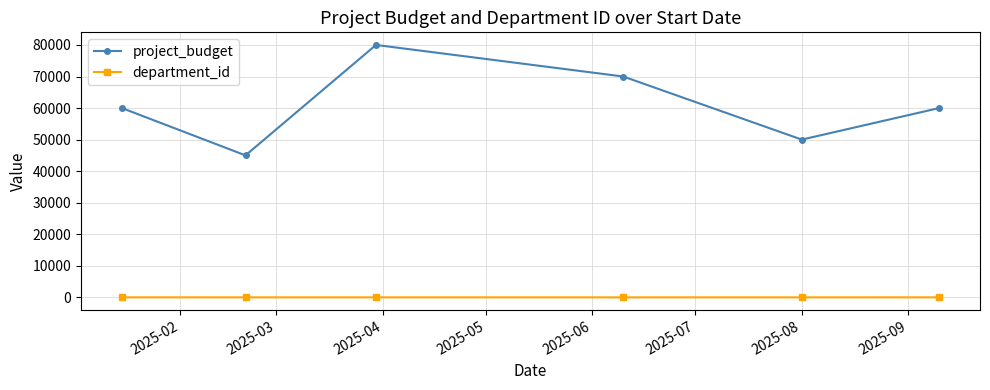

How many department_id values are between 2 and 4?

4